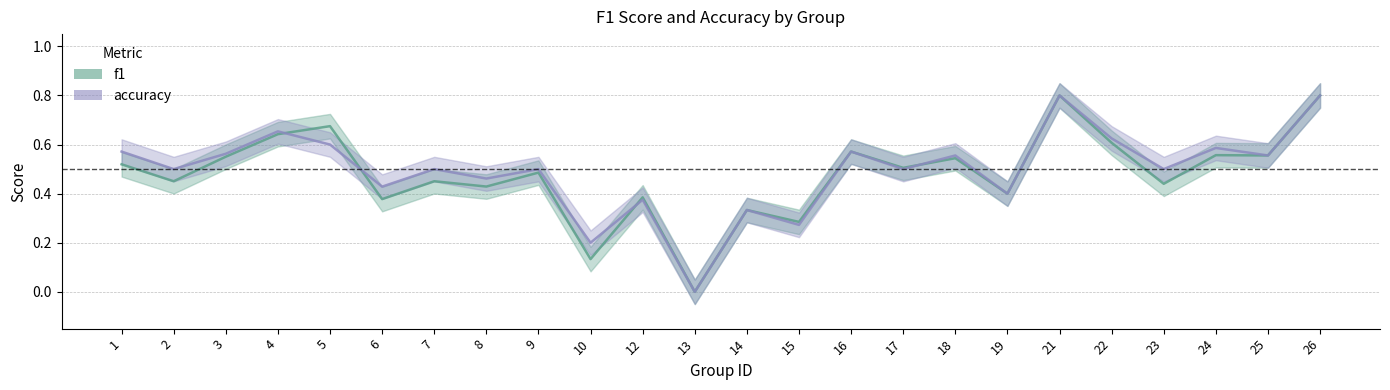

At which category is the sum across all series the highest?

21